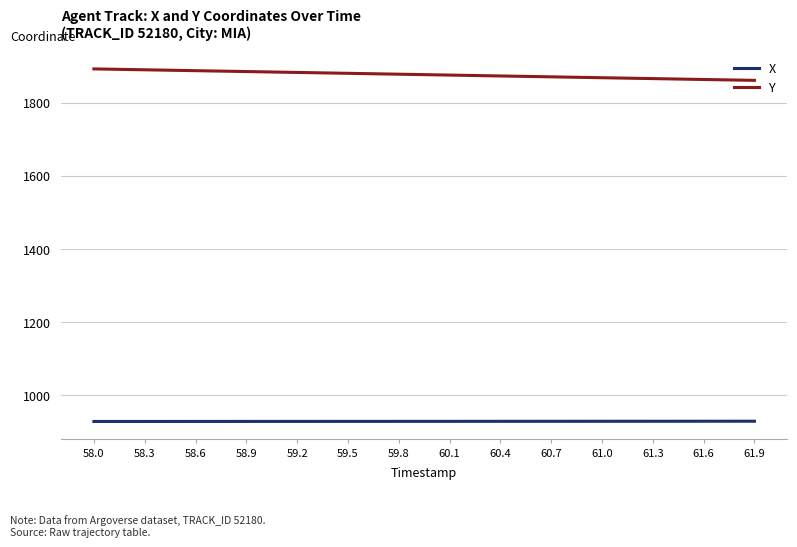

Rank the series by their average value, from lowest to highest.

X, Y